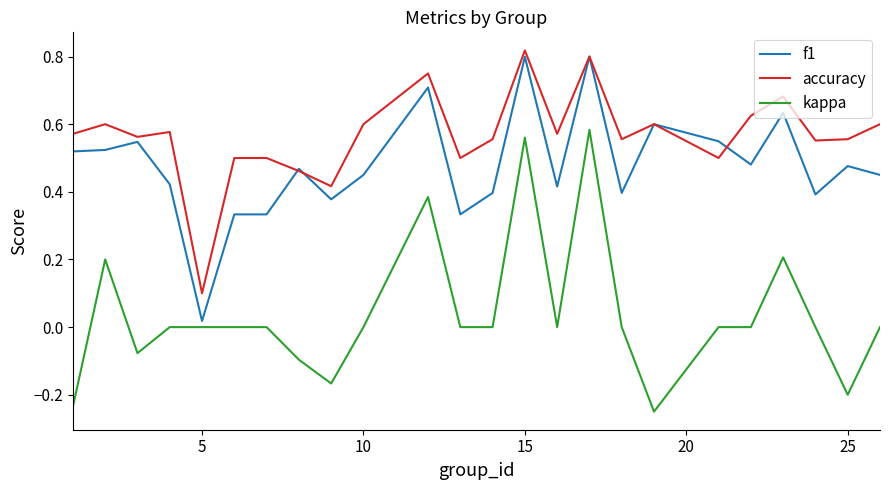

Rank the series by their average value, from lowest to highest.

kappa, f1, accuracy